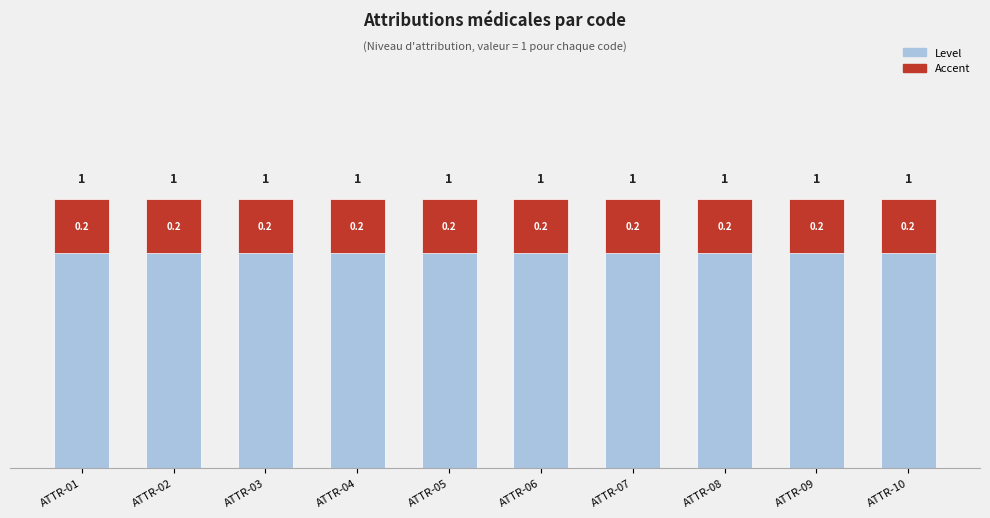

Rank the series by their maximum value, from highest to lowest.

Level, Accent